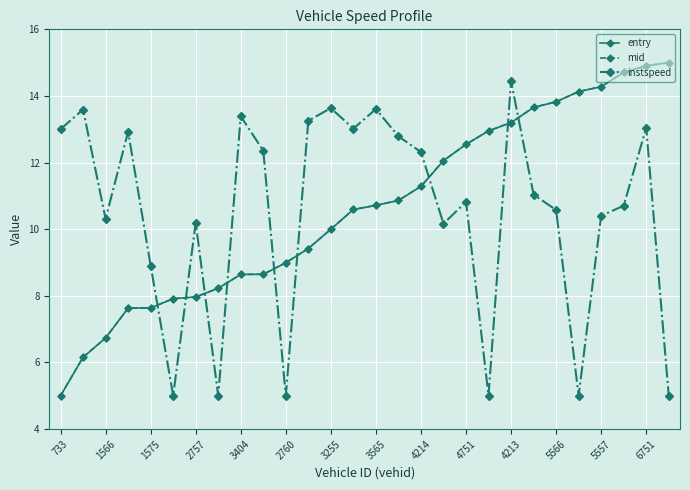

What is the highest value of the instspeed series?

14.4